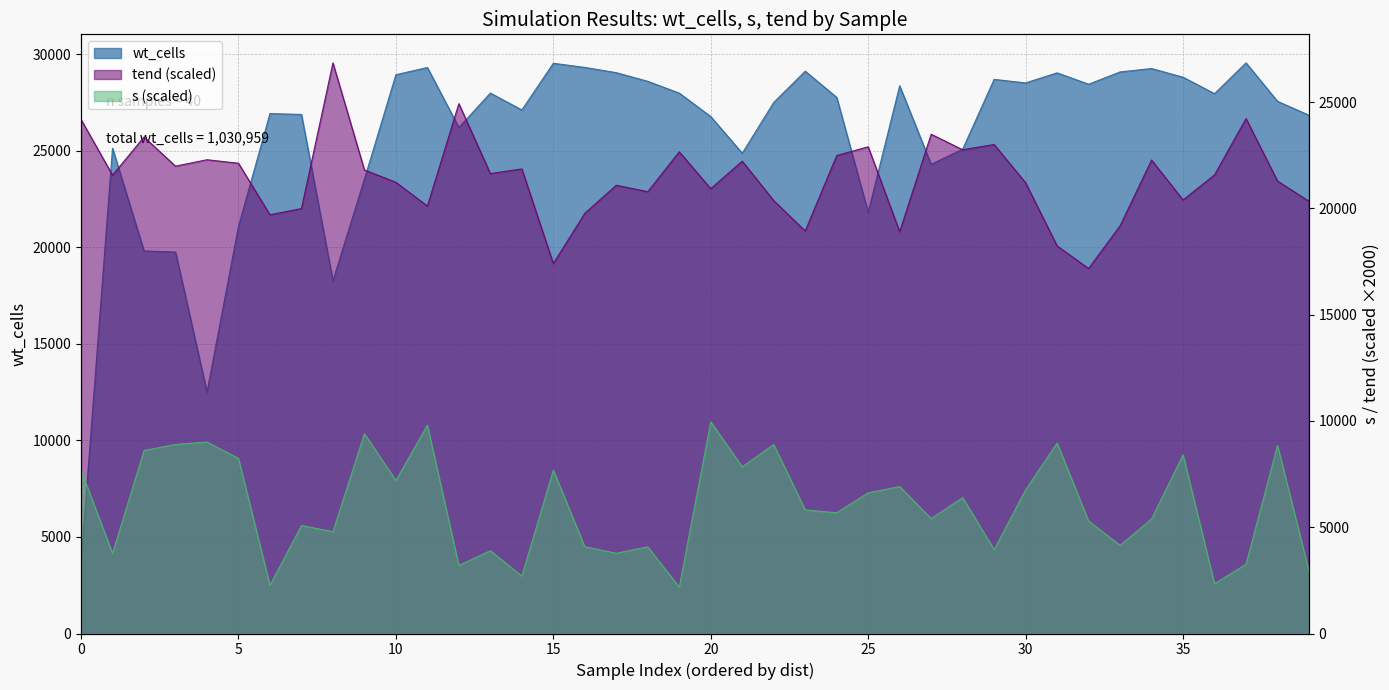

How many data points in tend are above 21580?

20